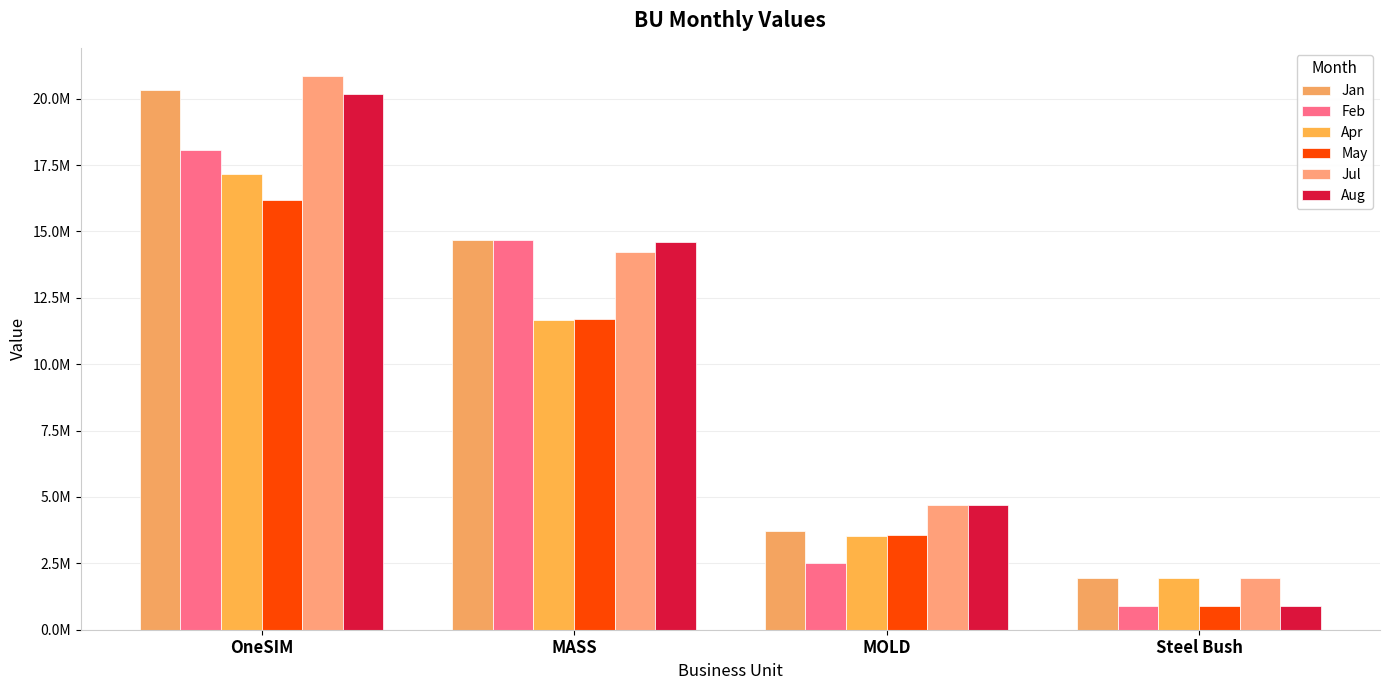

At which category is the sum across all series the highest?

OneSIM